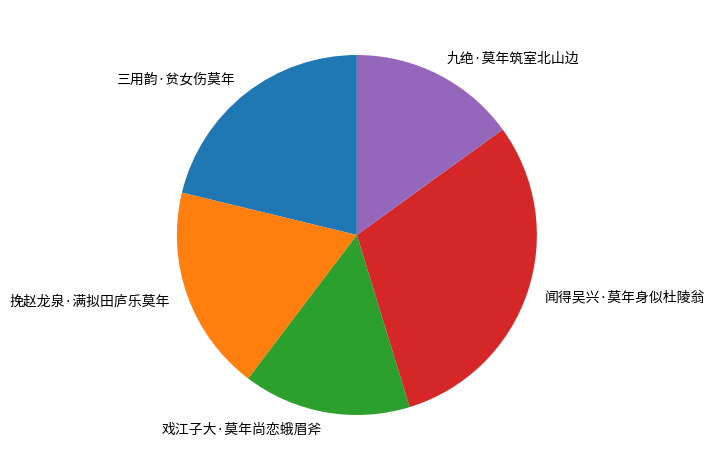

The 戏江子大·莫年尚恋蛾眉斧 slice represents 7% of the pie. True or false?

False